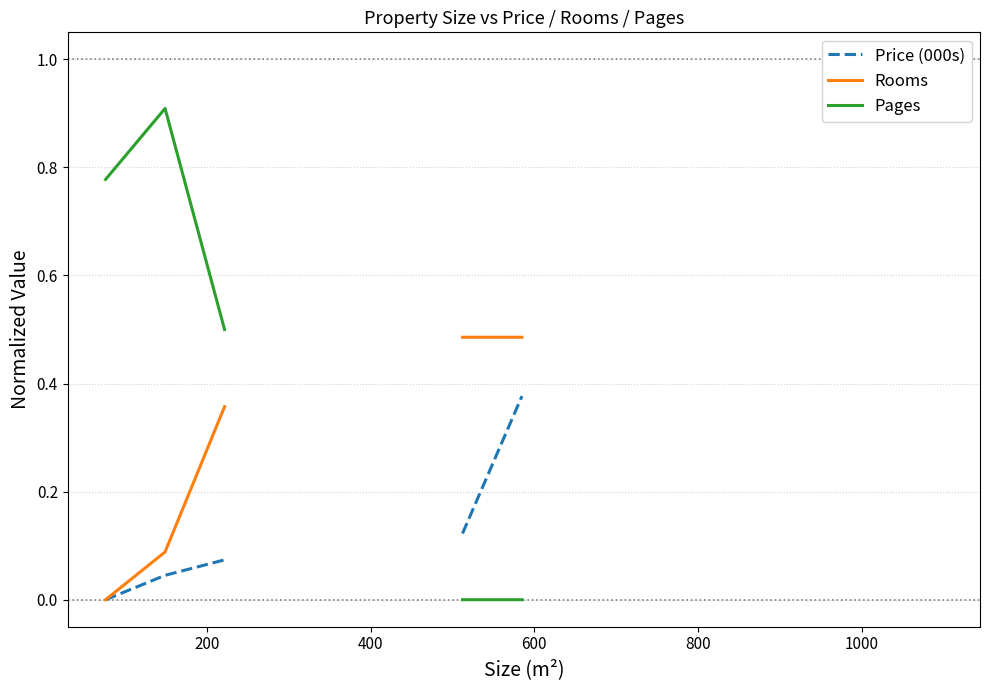

The value of Pages at 400 is 0.9. True or false?

False